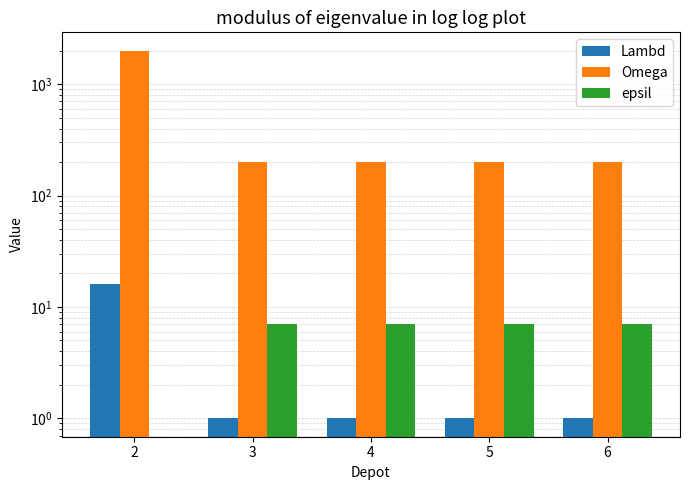

At 4, list the series in order from smallest to largest.

Lambd, epsil, Omega